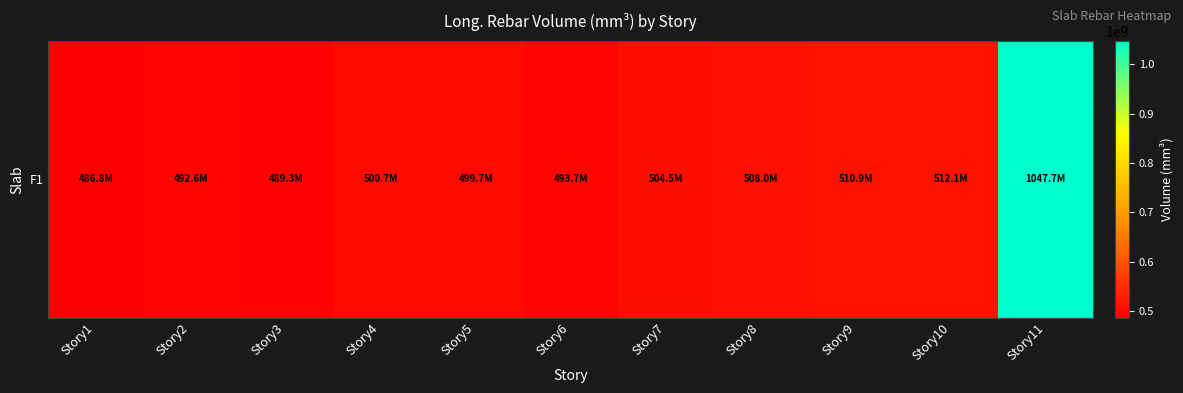

What is the maximum value shown in the chart?

1047659428.6